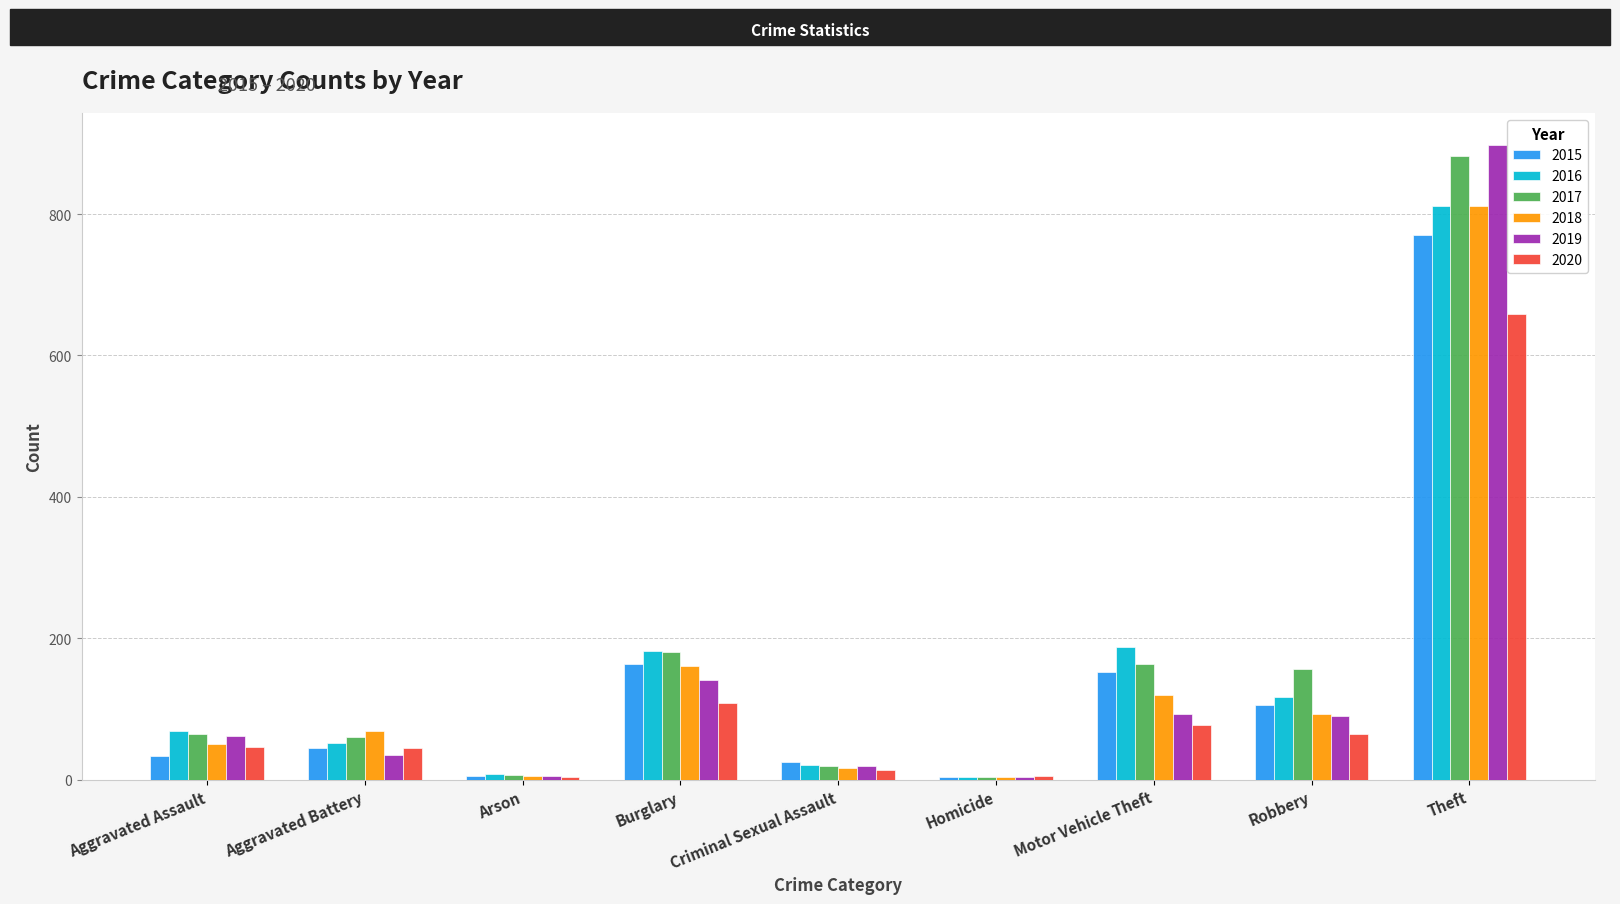

Which category has the highest value in the 2016 series?

Theft